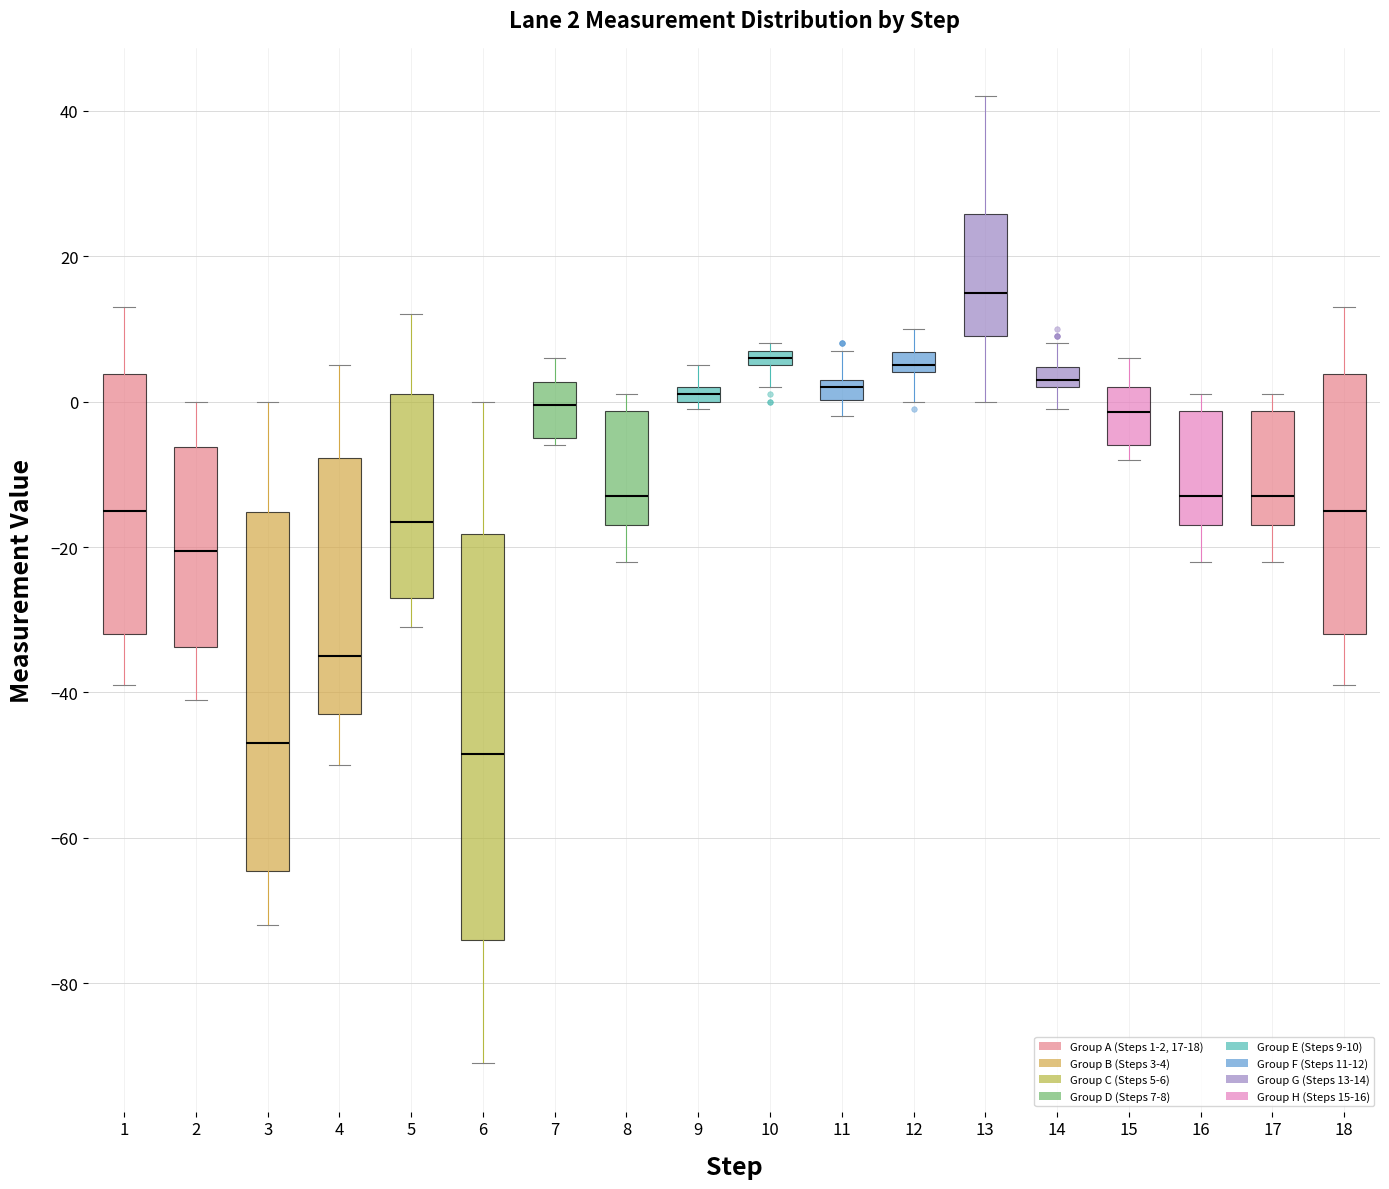

Which box has the highest median line?

13